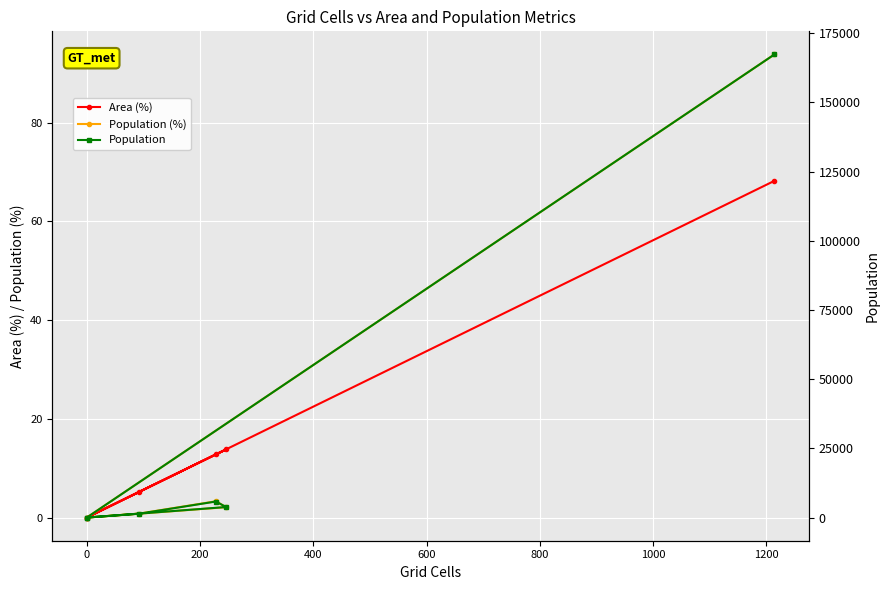

How many lines are shown in the chart?

3